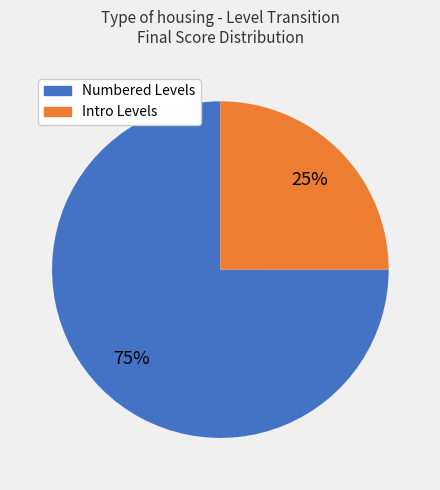

How many segments does this pie chart have?

2